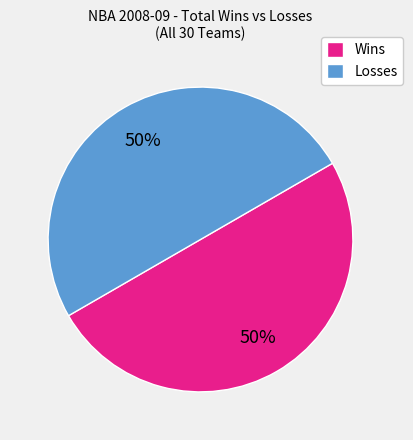

How many segments does this pie chart have?

2